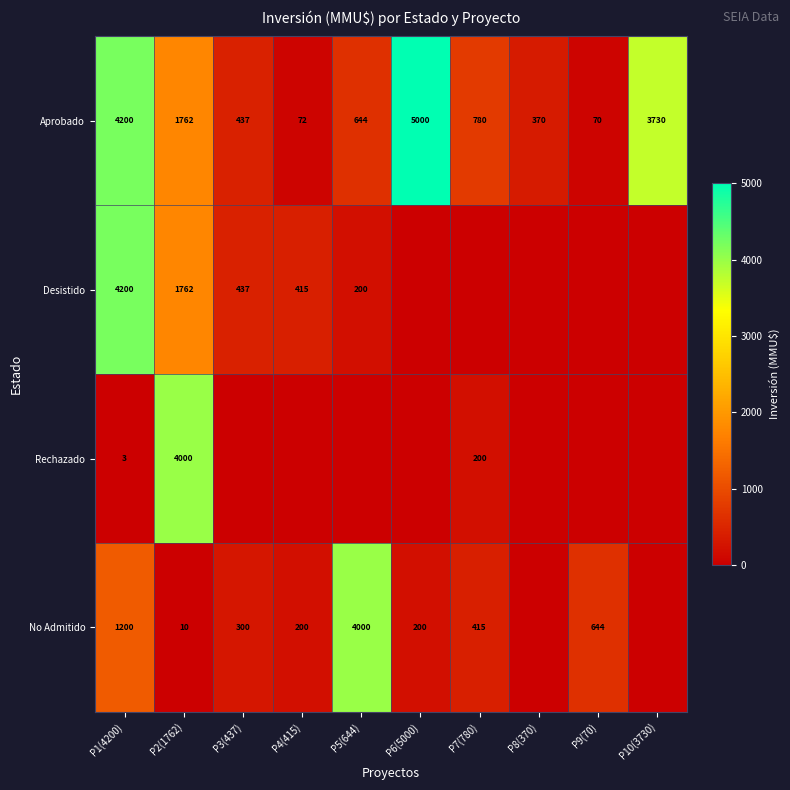

At which label does Aprobado reach its peak?

P6(5000)